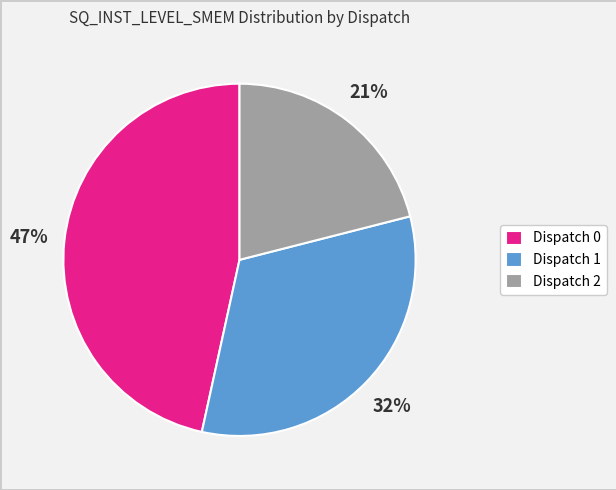

Which has a higher value, Dispatch 1 or Dispatch 0?

Dispatch 0